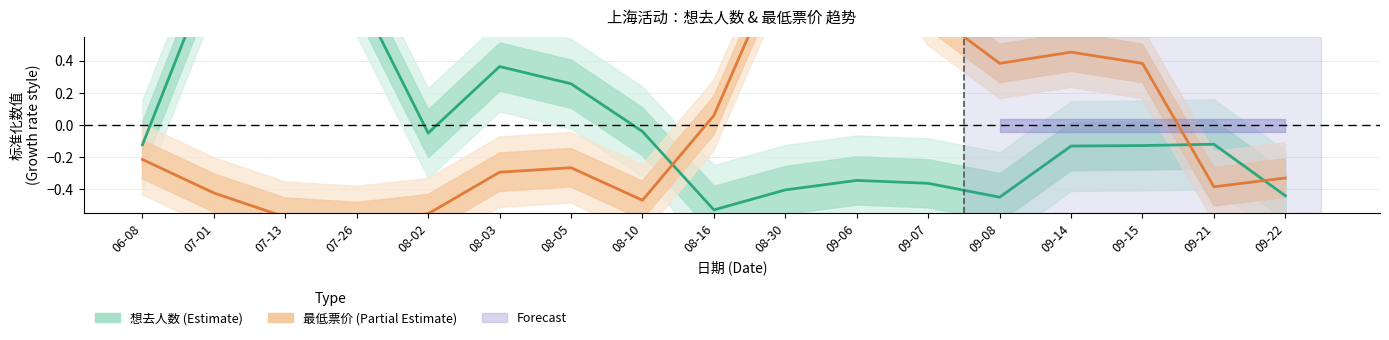

Which has a higher value, 09-14 or 08-16?

09-14